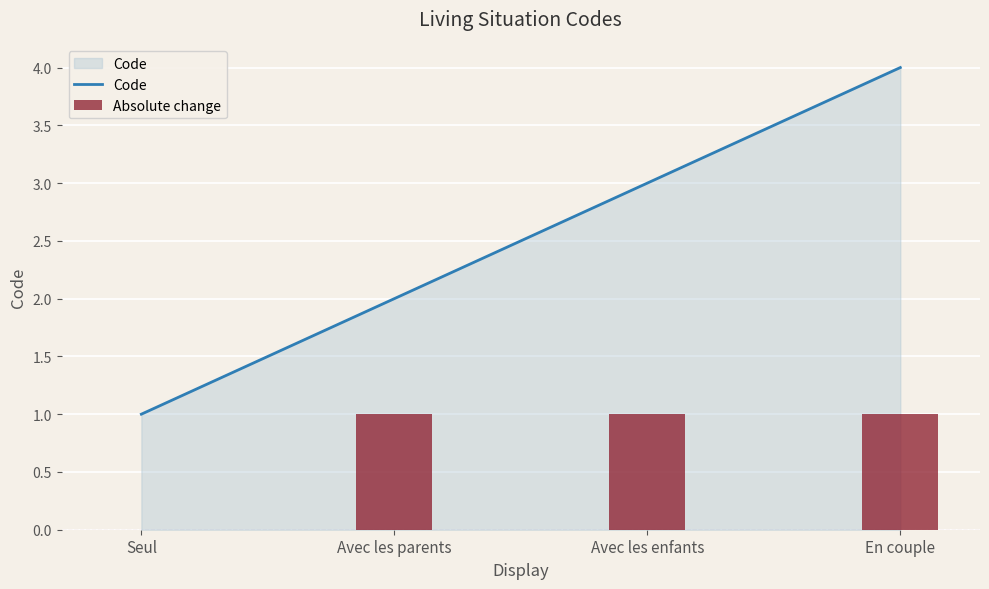

Is the value of Absolute change at En couple greater than the value of Code at Avec les enfants?

No